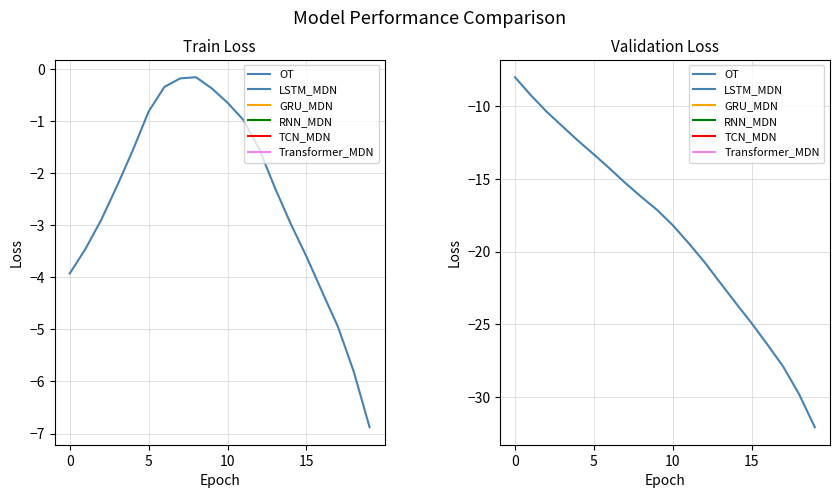

The chart shows a value of -6.1 at 6. True or false?

False